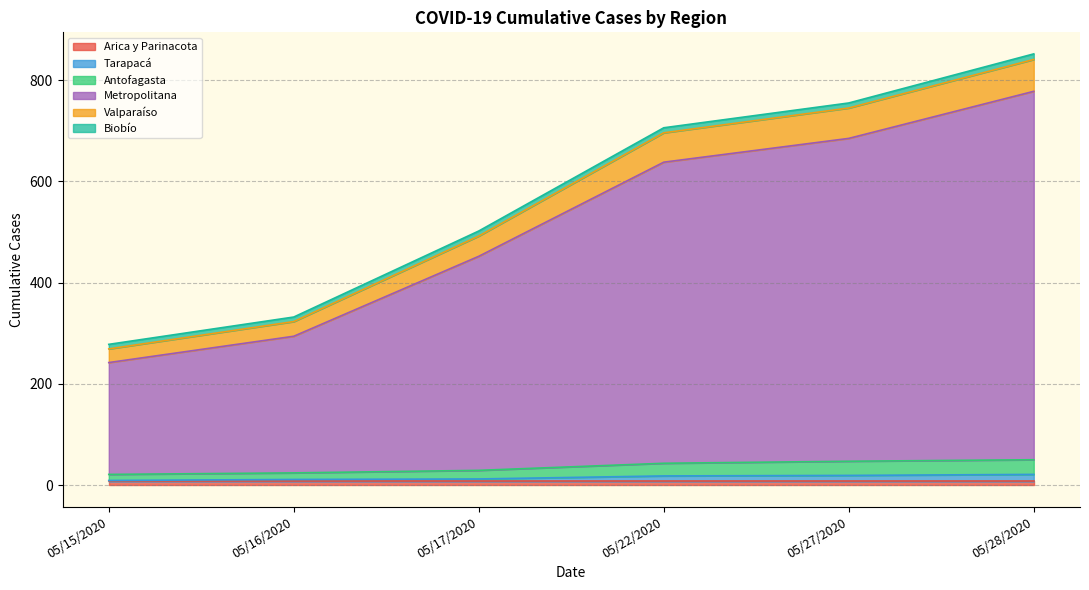

Rank the categories by Antofagasta value from lowest to highest.

05/15/2020, 05/16/2020, 05/17/2020, 05/22/2020, 05/27/2020, 05/28/2020